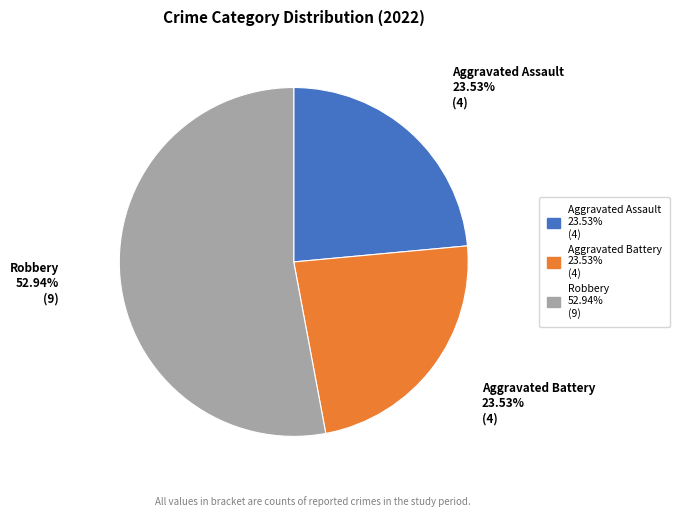

Is there a majority slice in this chart?

Yes